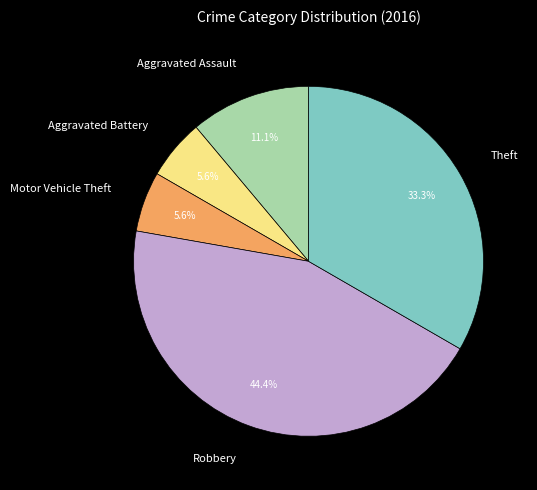

How much of the chart is everything except Aggravated Assault?

88.9%